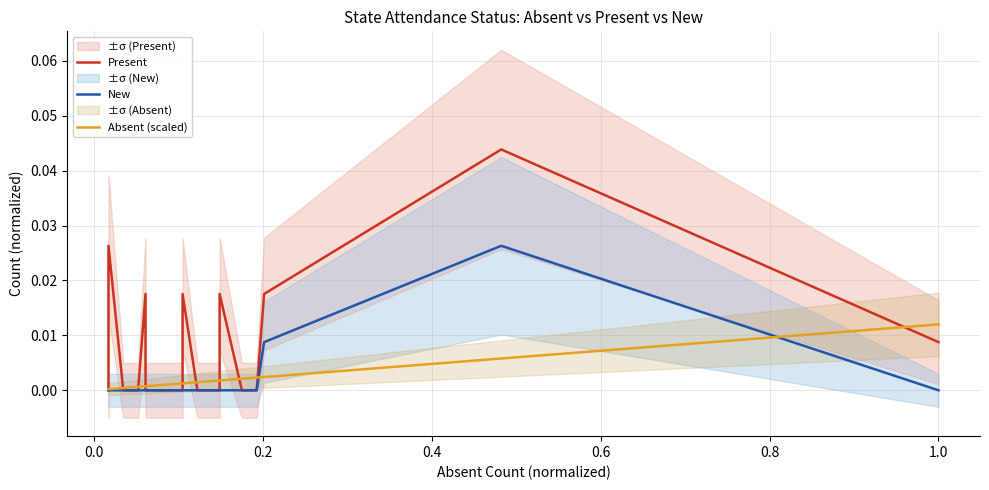

How many lines are shown in the chart?

3